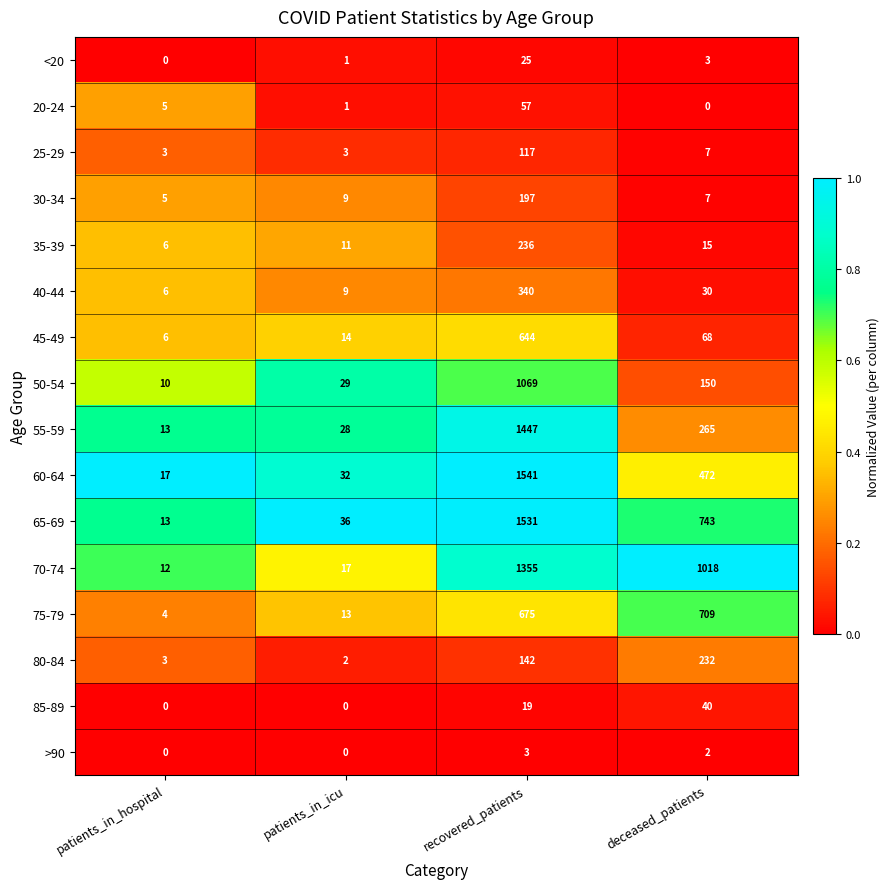

Is it true that 35-39 equals 61 at recovered_patients?

False